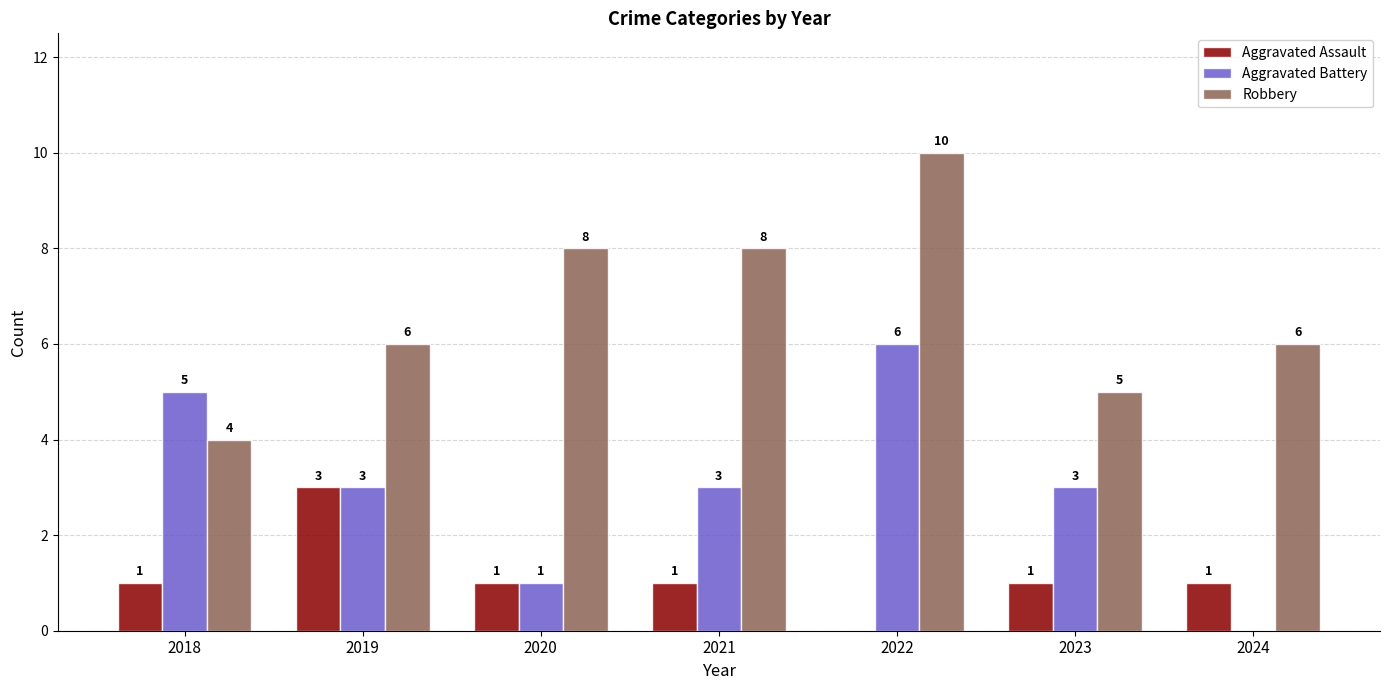

Reading left to right, extract all data points from this chart.

Aggravated Assault: 1	3	1	1	0	1	1
Aggravated Battery: 5	3	1	3	6	3	0
Robbery: 4	6	8	8	10	5	6